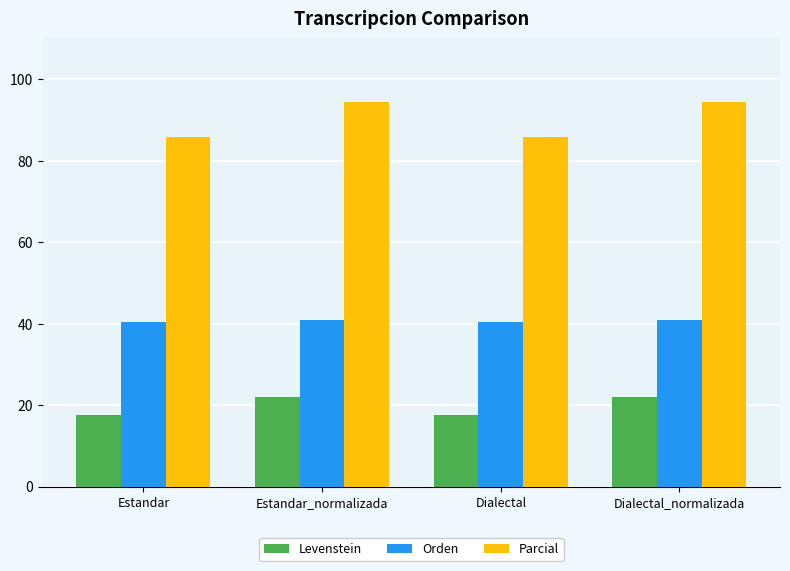

Does the chart contain any negative values?

No